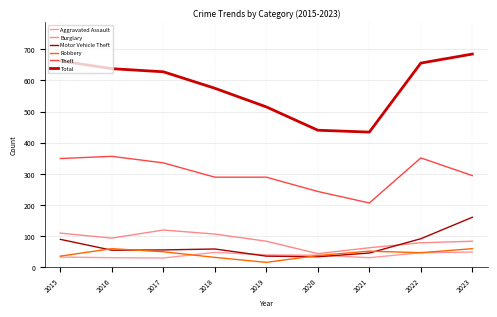

Rank the series by their maximum value, from highest to lowest.

Total, Theft, Motor Vehicle Theft, Burglary, Robbery, Aggravated Assault